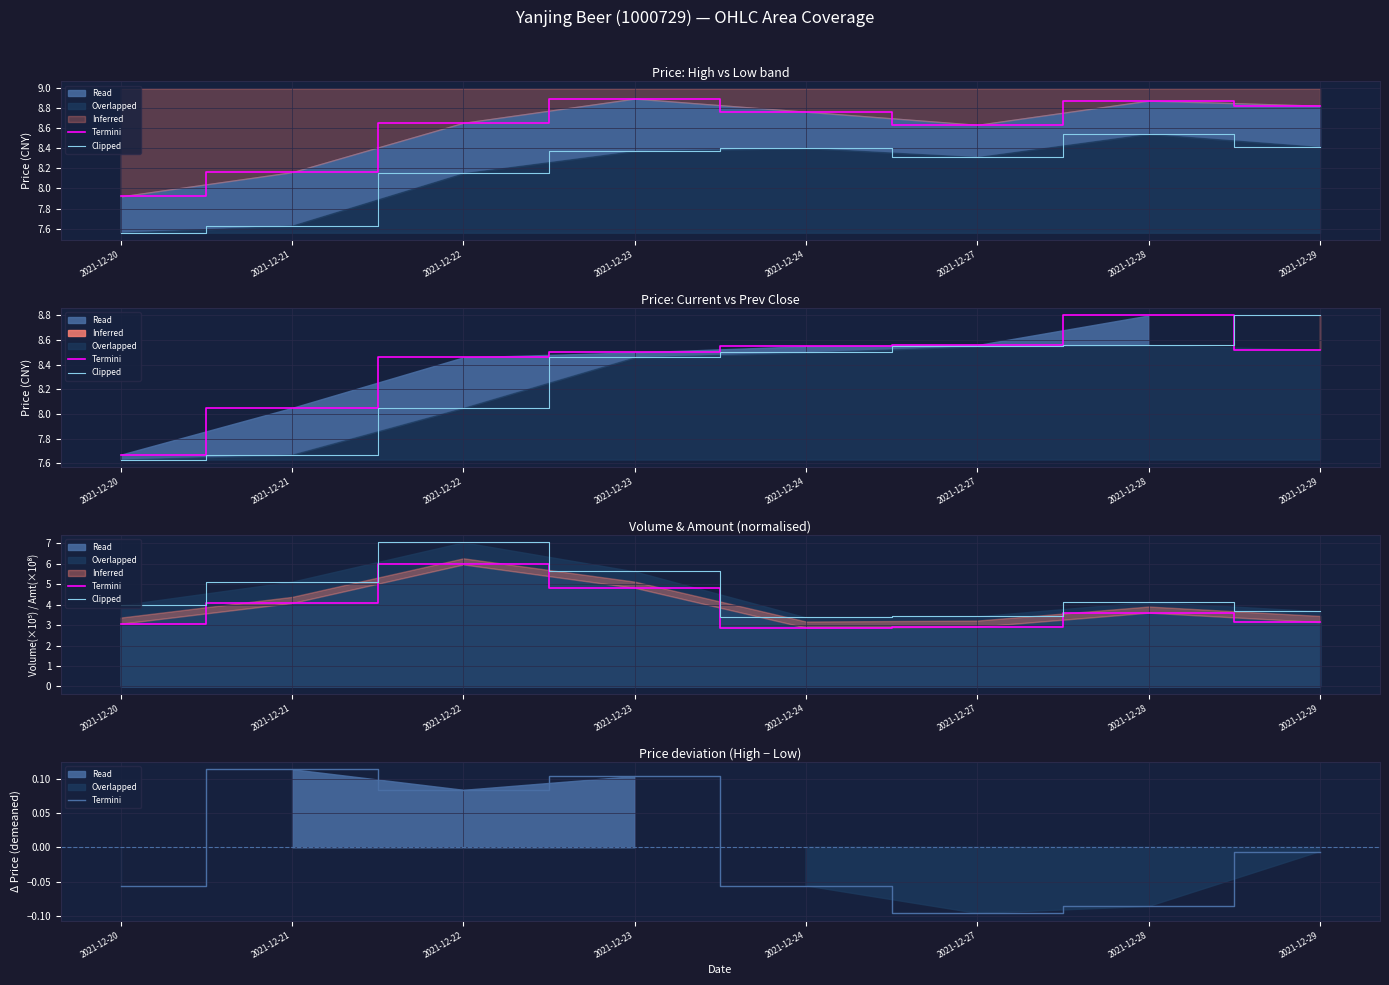

True or false: Clipped has a value of 7.0 at 2021-12-22.

True